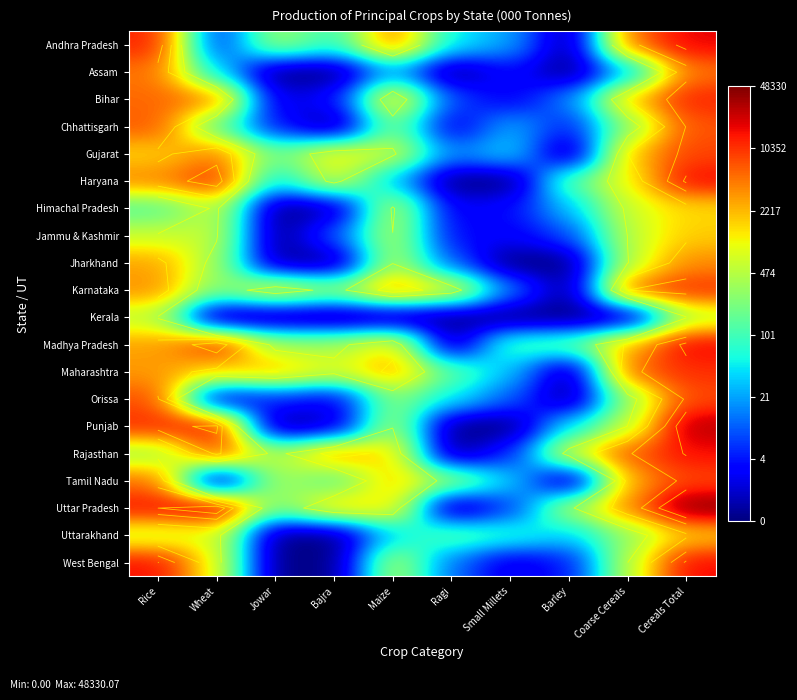

The value of Uttar Pradesh at Barley is 3.9. True or false?

False